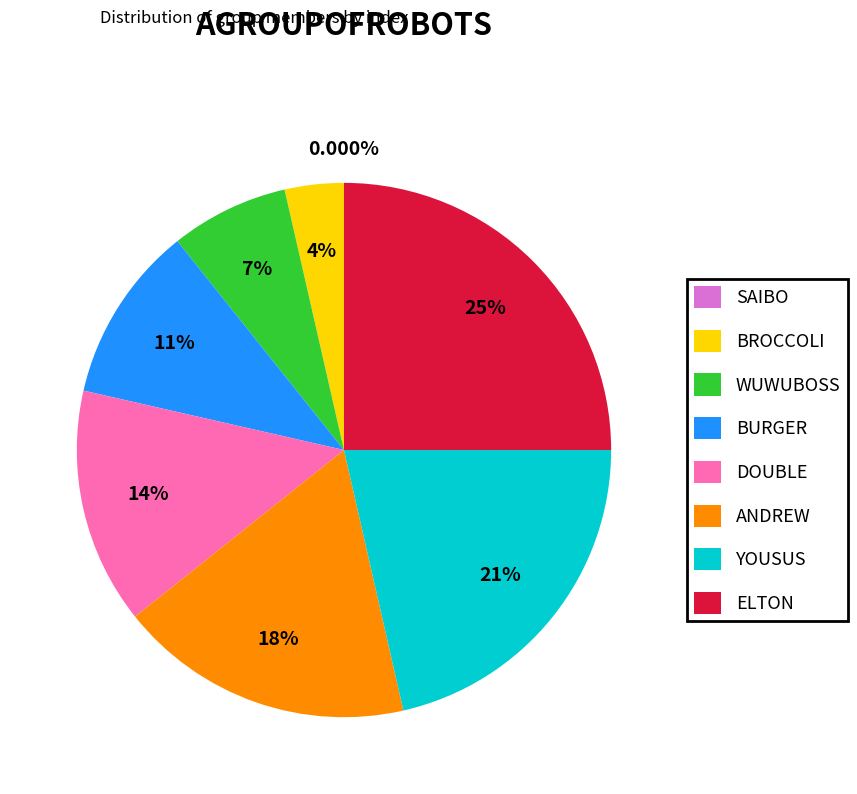

What percentage is the ANDREW slice, to the nearest percent?

18%